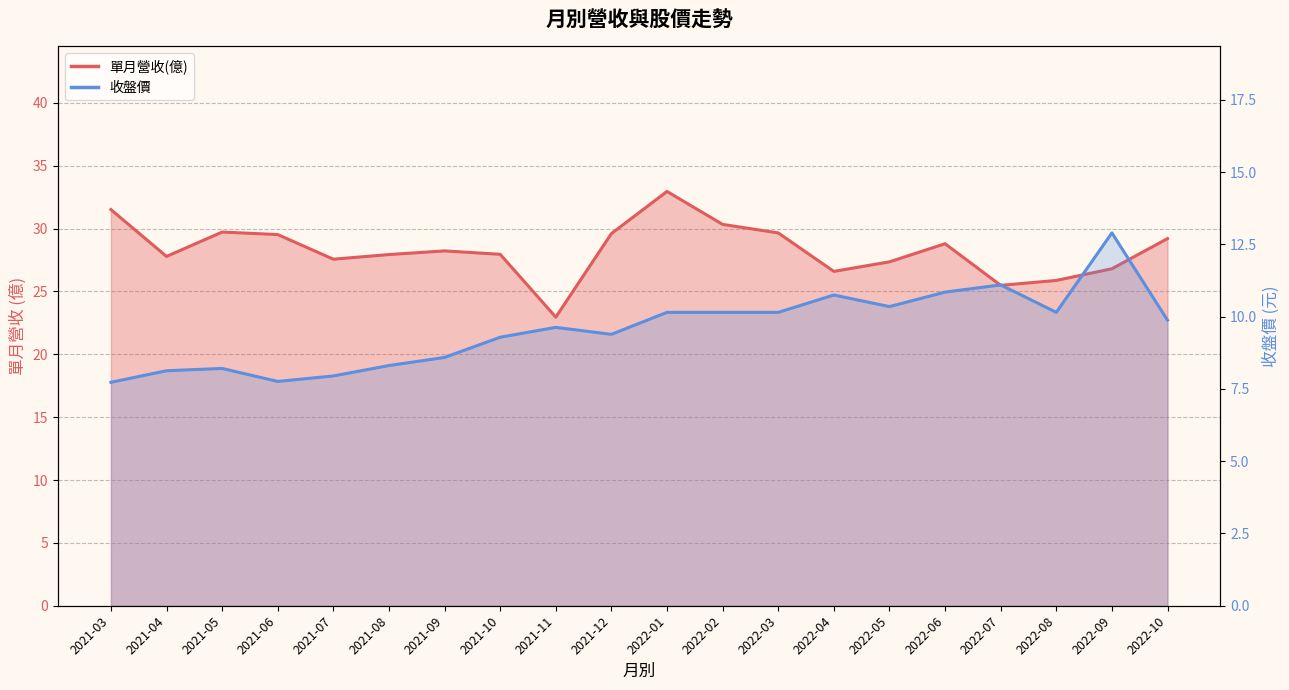

What is the value of the 單月營收(億) point at the 5th from the left?

27.6